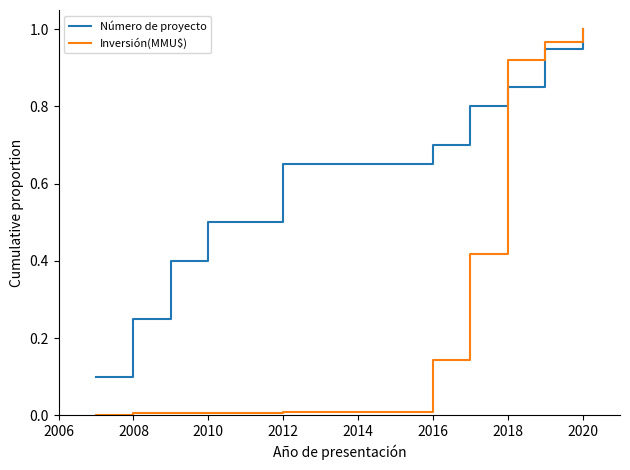

List the series in order of their overall mean, highest first.

Número de proyecto, Inversión(MMU$)